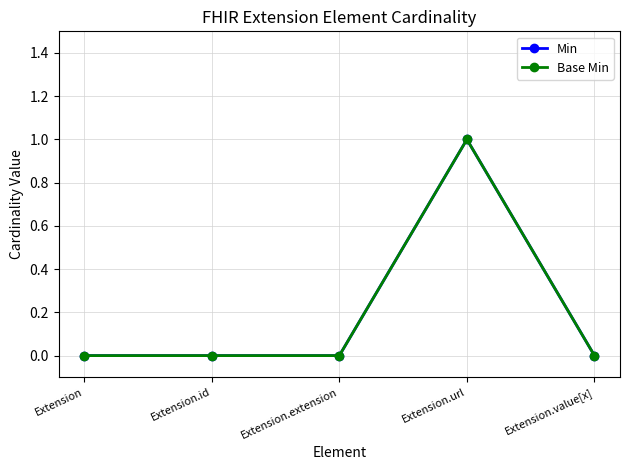

What is the label of the 1st point from the left?

Extension